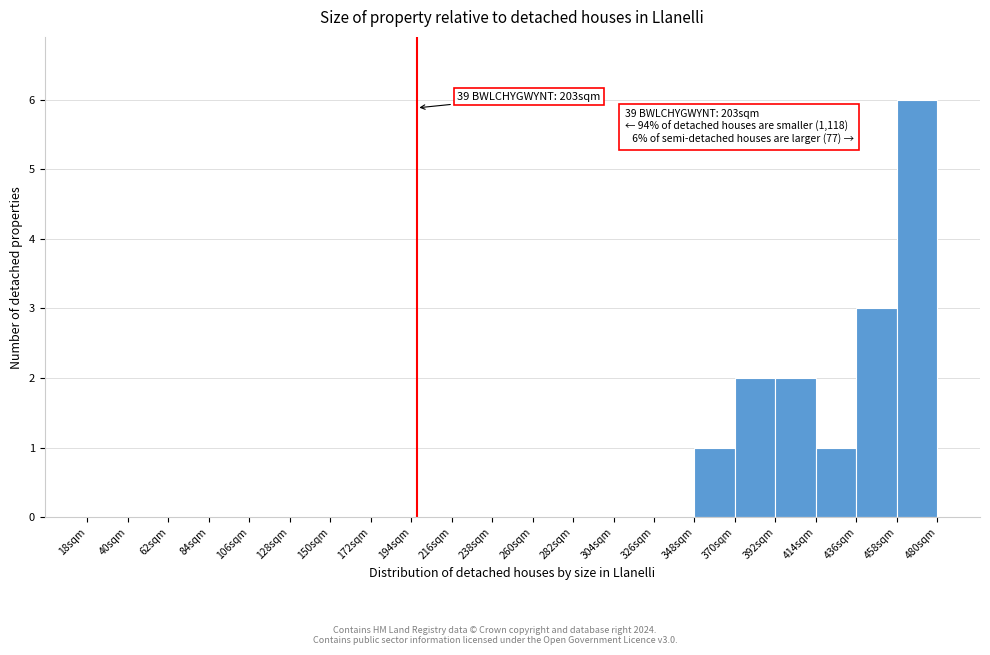

Over which range of the x-axis is the bar tallest?

458 to 480